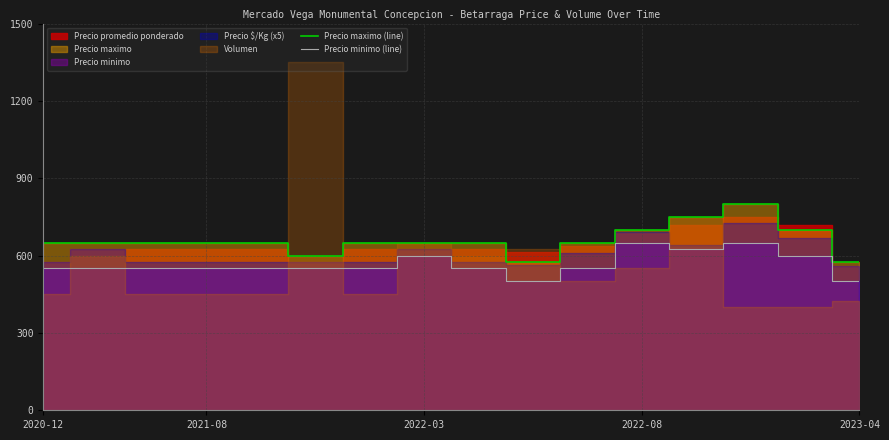

True or false: Precio maximo (line) and Precio minimo (line) intersect in this chart.

False